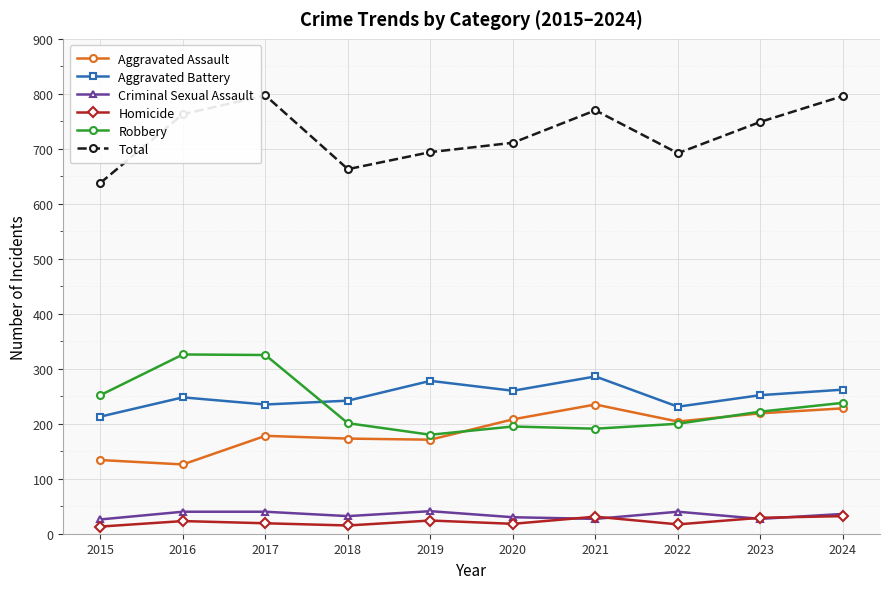

The Total series shows 322 at 2015. True or false?

False